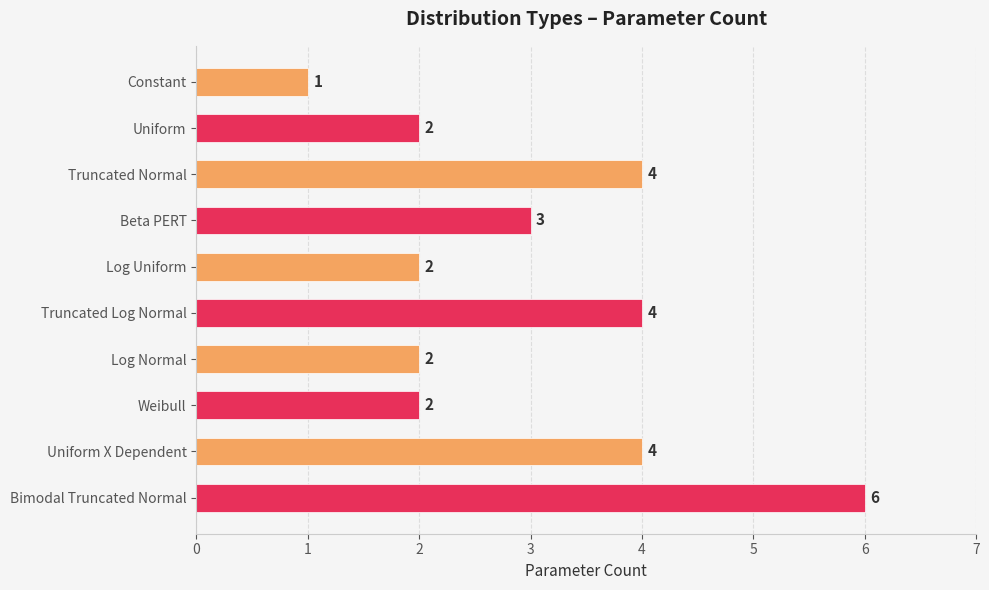

What is the ratio of the value at Truncated Normal to the value at Constant?

4.0